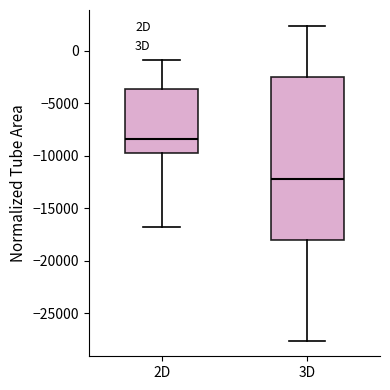

Which box is the tallest, from its lower edge to its upper edge?

3D